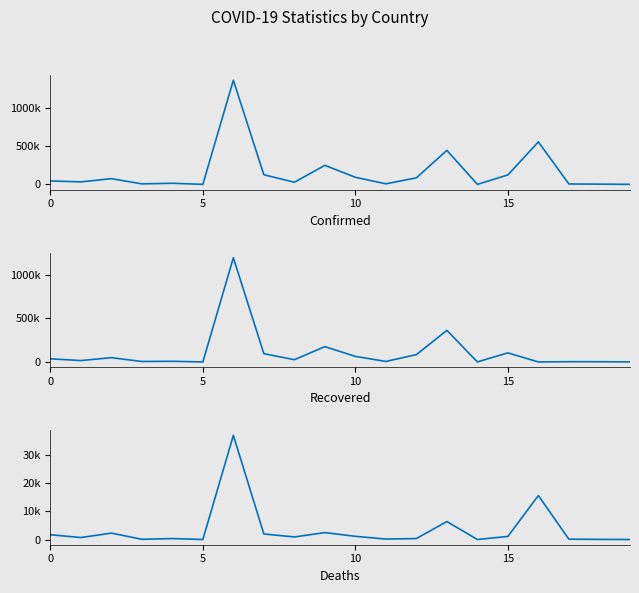

Rank the series by their average value, from highest to lowest.

Confirmed, Recovered, Deaths